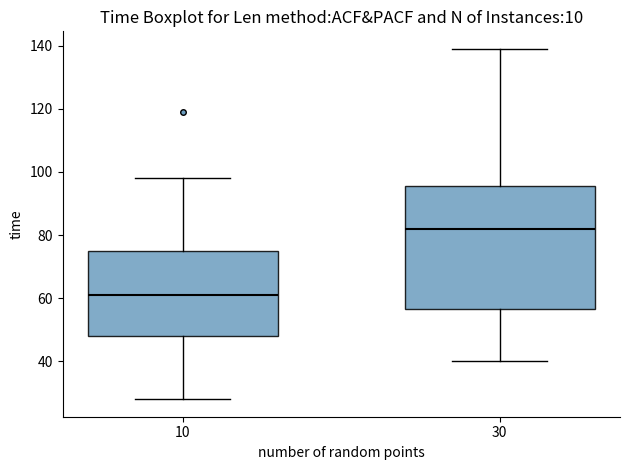

Reading left to right, read every box against the y-axis: the position of its median line, the range the box covers, and the ends of its whiskers. The values are not printed on the chart, so give them approximately, as read against the axis.

10: median 62, box 48 to 76, whiskers 28 to 98
30: median 82, box 56 to 96, whiskers 40 to 140